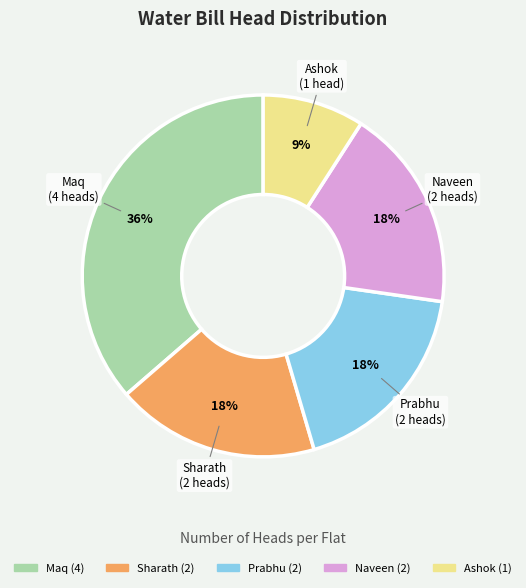

What is the largest slice in the pie chart?

Maq